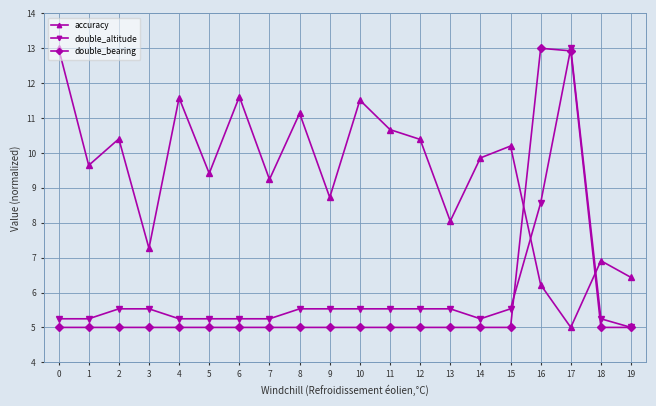

What is the sum of the accuracy values at 7 and 13?

17.3